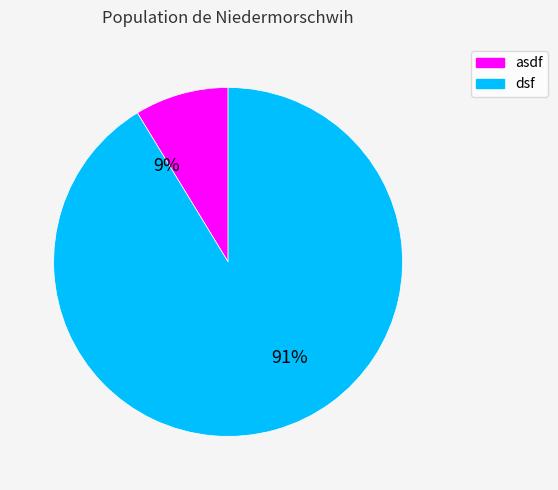

How many slices are in this pie chart?

2